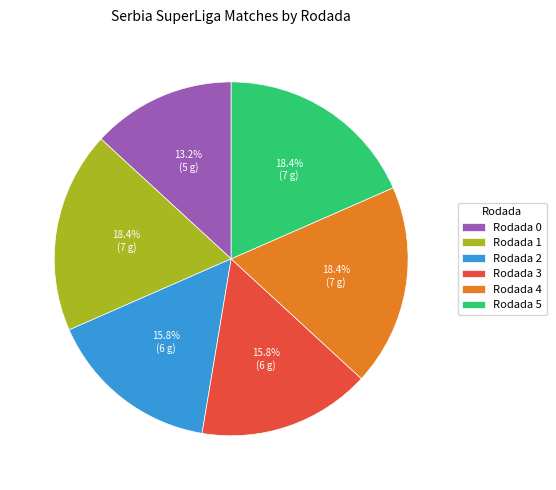

To the nearest percent, what is the average slice percentage?

17%